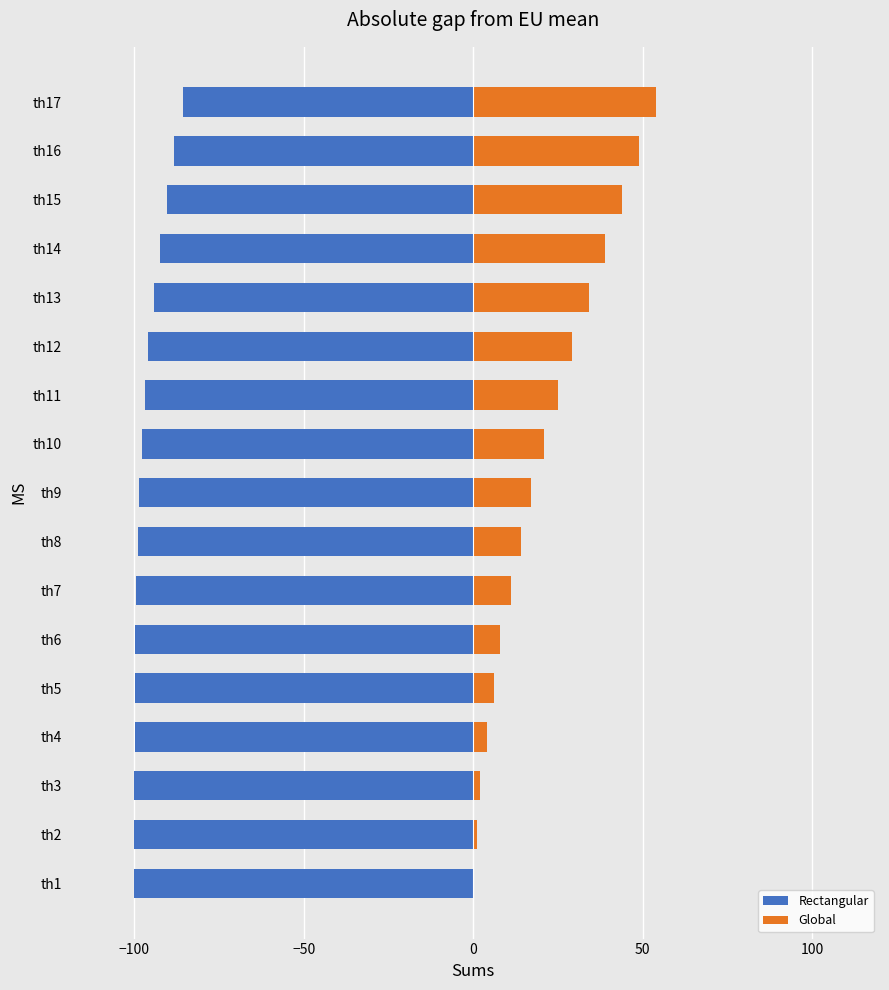

What are all the series names shown in the legend?

Rectangular, Global